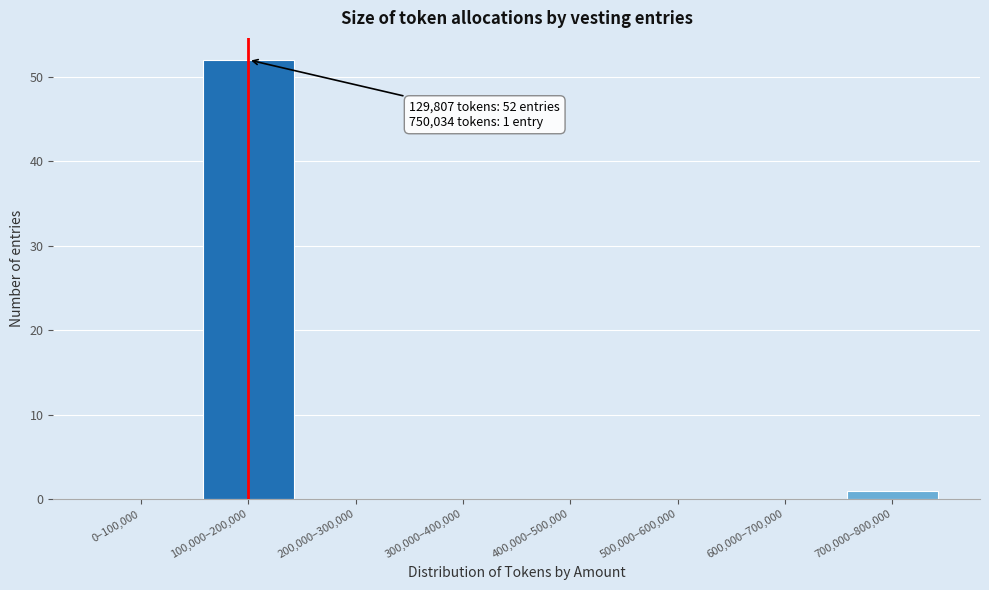

Reading right to left, extract all data points from this chart.

700,000–800,000=1	600,000–700,000=0	500,000–600,000=0	400,000–500,000=0	300,000–400,000=0	200,000–300,000=0	100,000–200,000=52	0–100,000=0